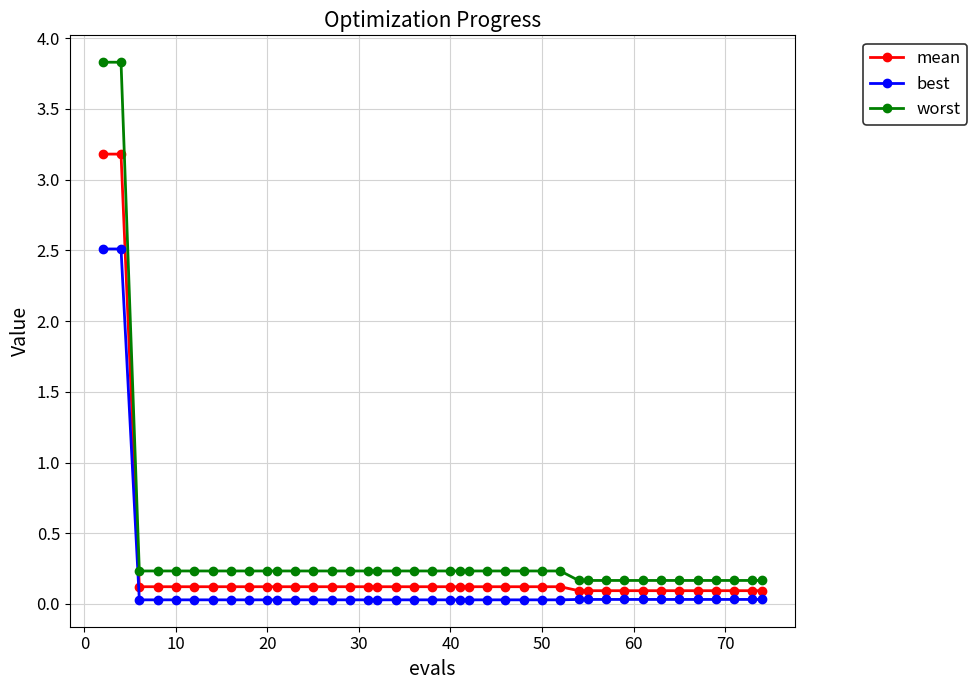

True or false: worst and best cross at least once.

False